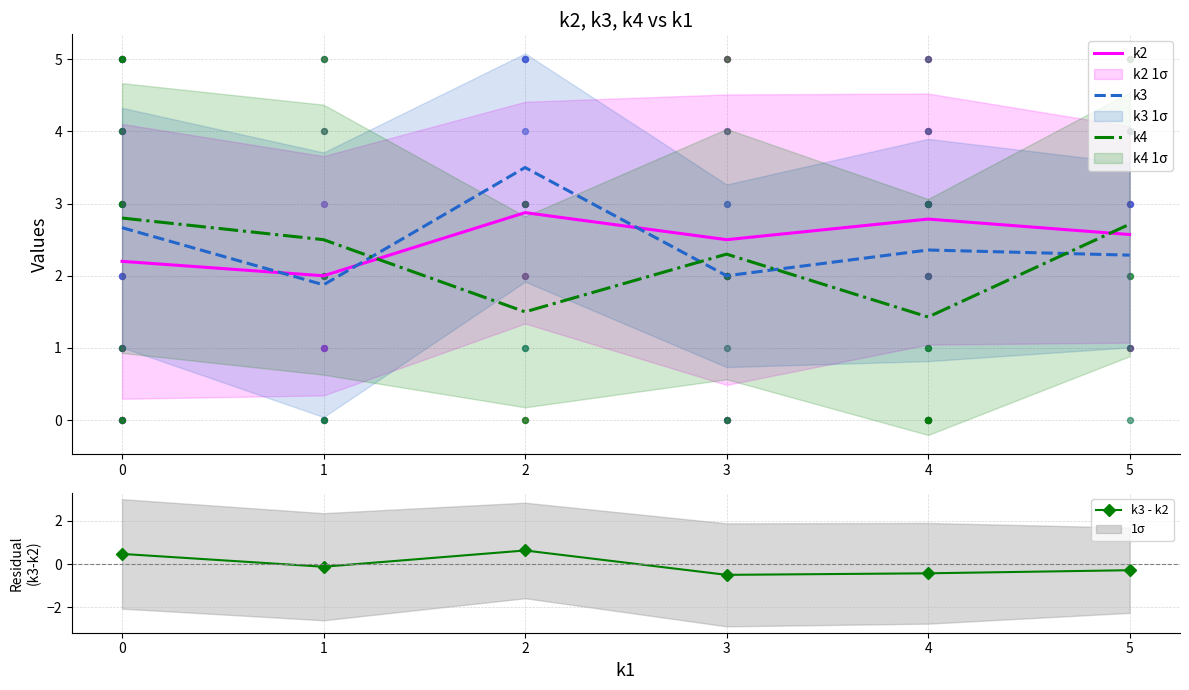

Which series has the largest Y range (max minus min)?

k3